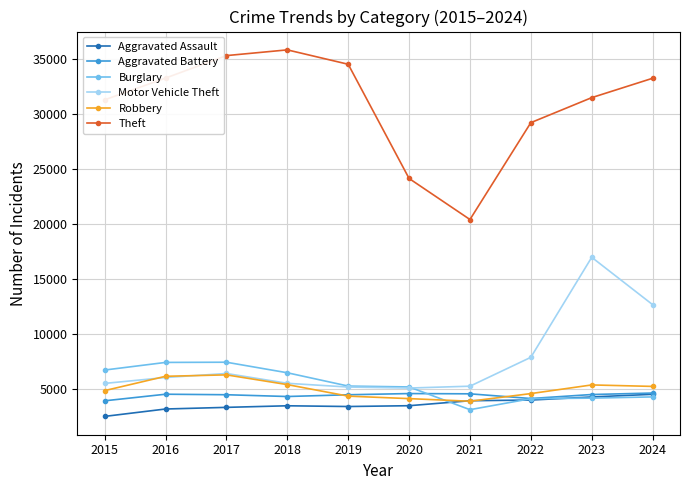

Which series has the largest total across all categories?

Theft